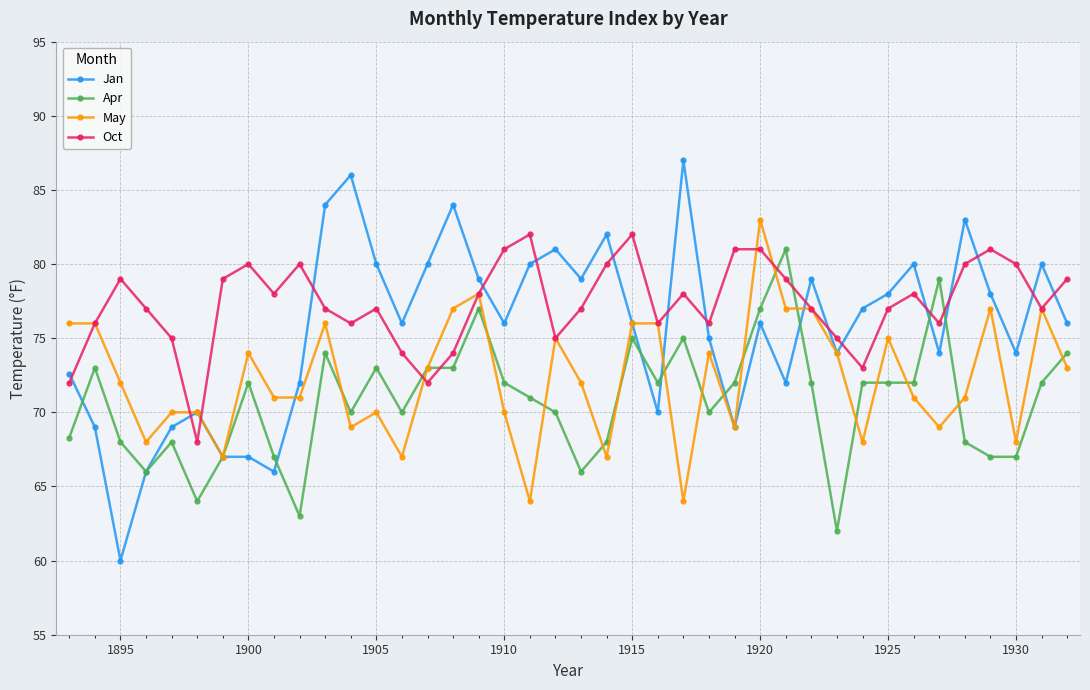

What is the value of the May point at the 32nd from the left?

68.0